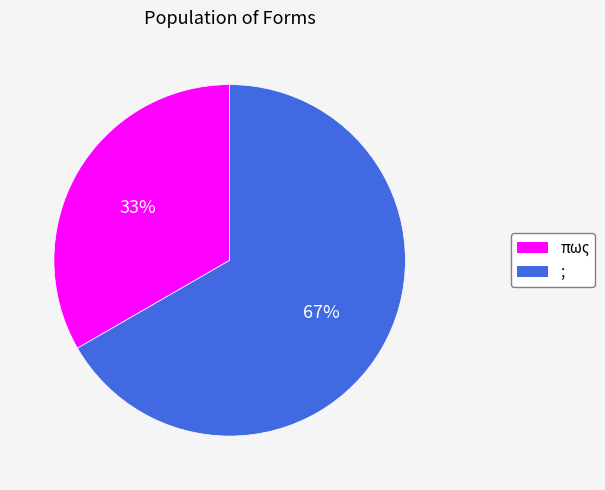

True or false: πως accounts for 44% of the total.

False